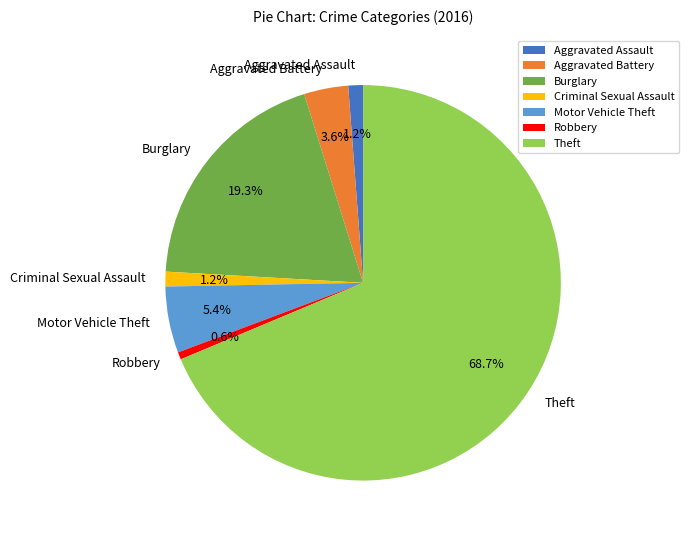

Which slice is the largest?

Theft